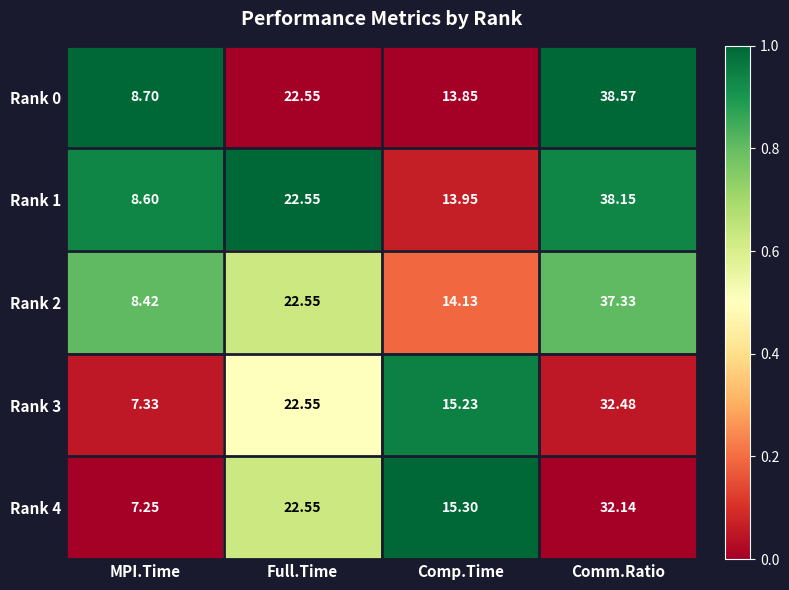

How many categories are shown in the chart?

4